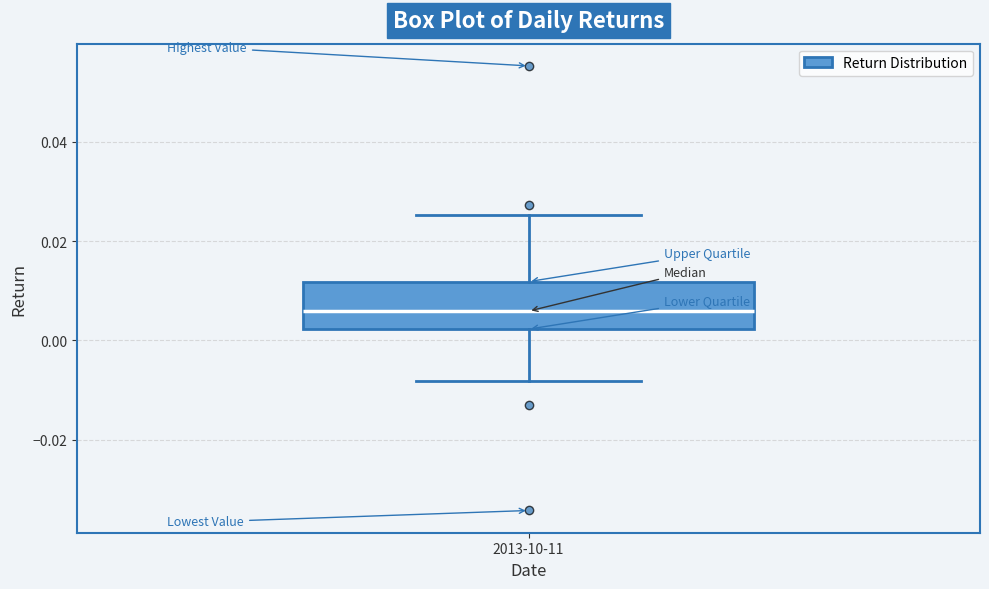

Transcribe this box plot: give where the median line is, the range the box spans, and where the two whiskers end, as read against the y-axis. The values are not printed on the chart, so give them approximately, as read against the axis.

median 0.006, box 0.002 to 0.012, whiskers -0.008 to 0.026